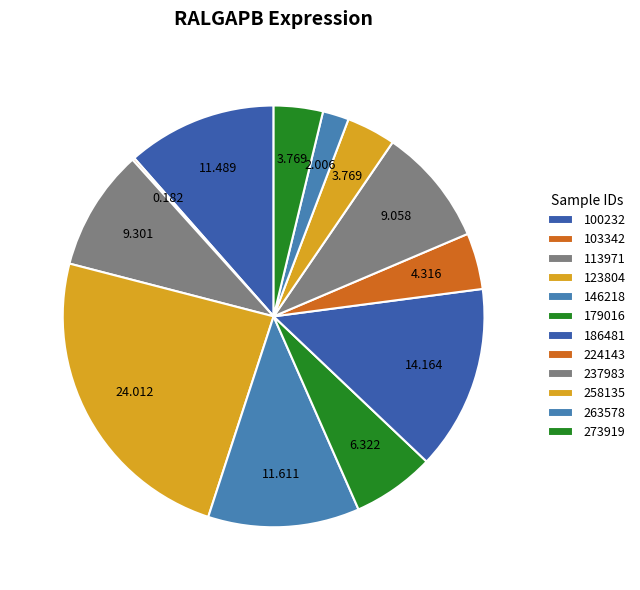

How many slices are in this pie chart?

12